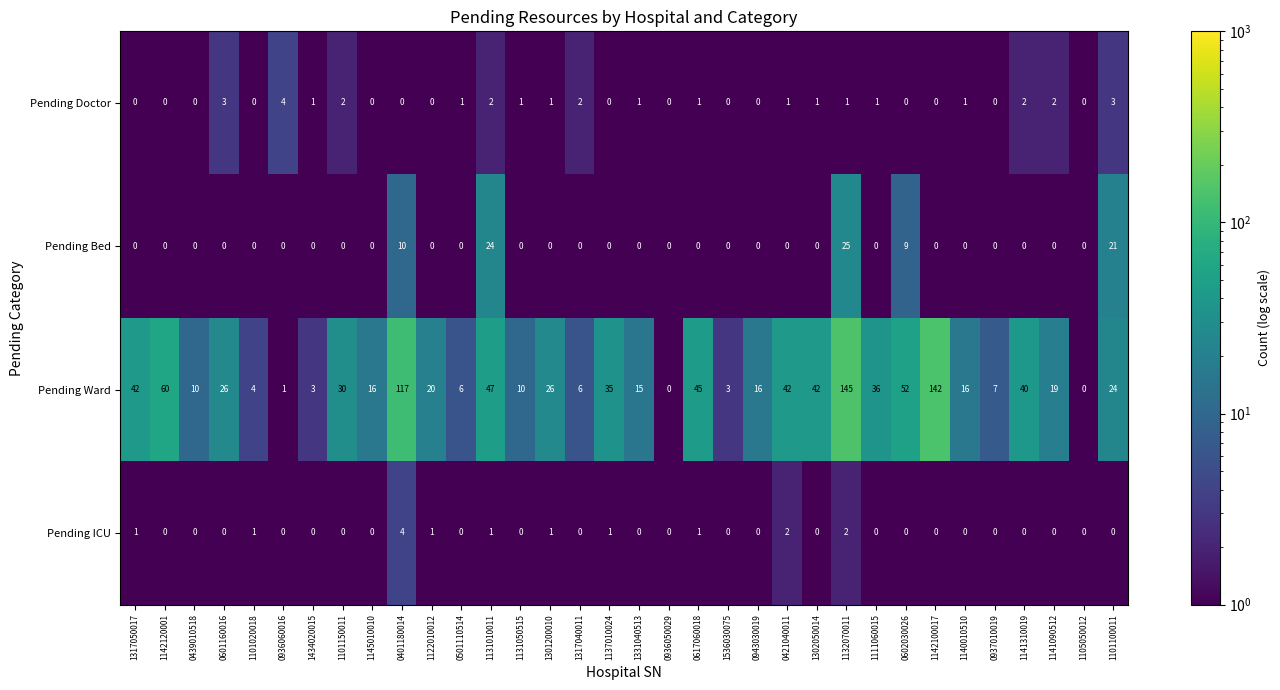

What value does the Pending Ward series have at 0439010518, to the nearest 10?

10